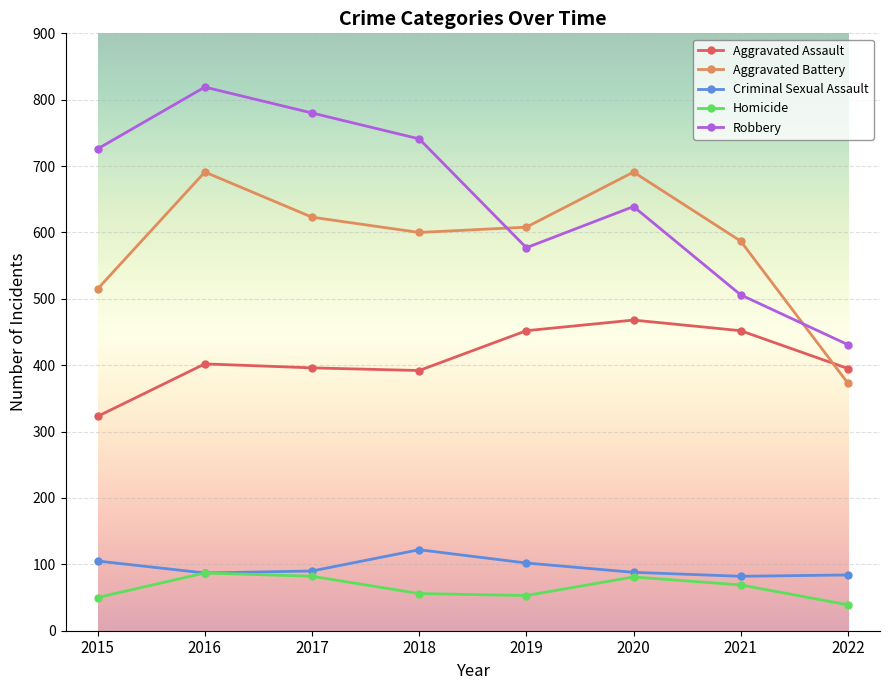

What is the total value across all series at 2016?

2086